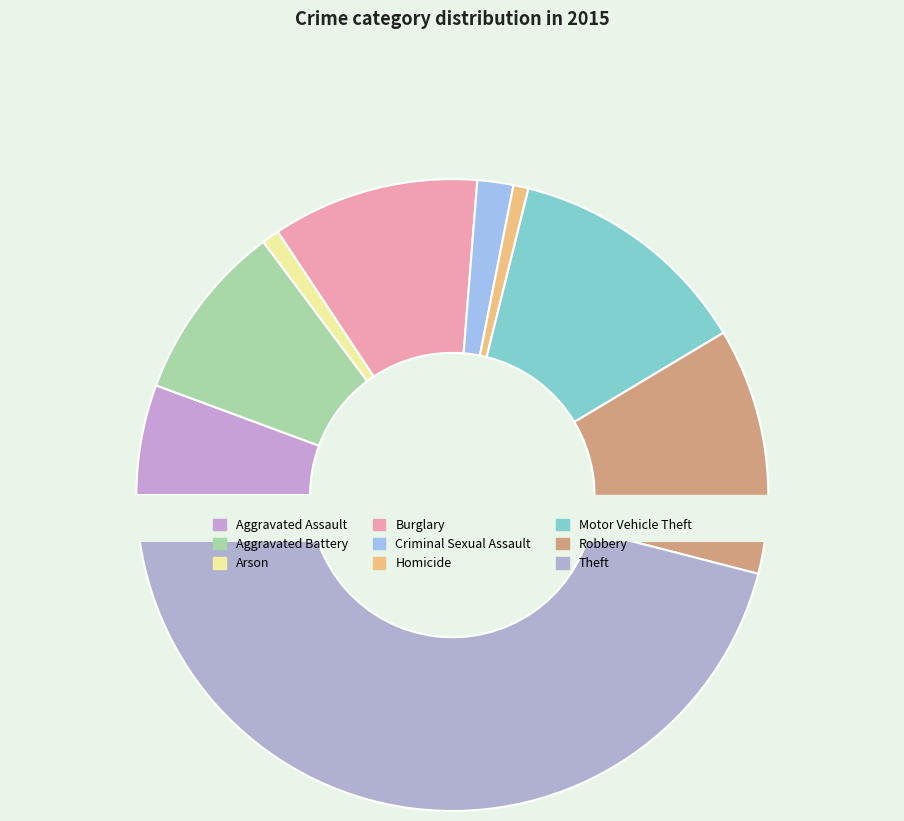

How many segments does this pie chart have?

9